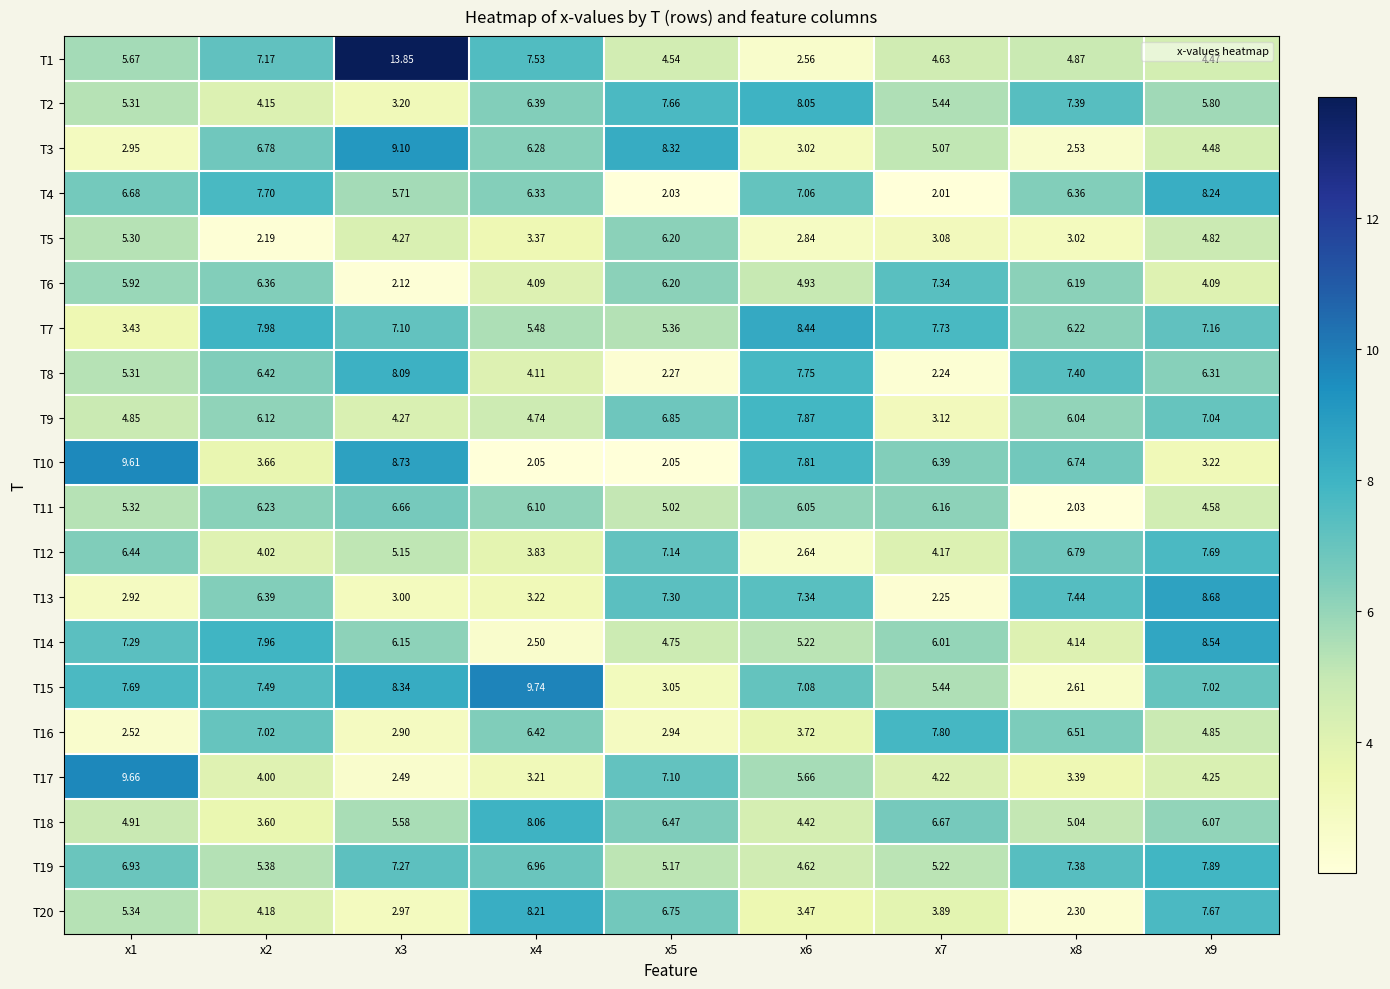

Count the number of categories in the chart.

9